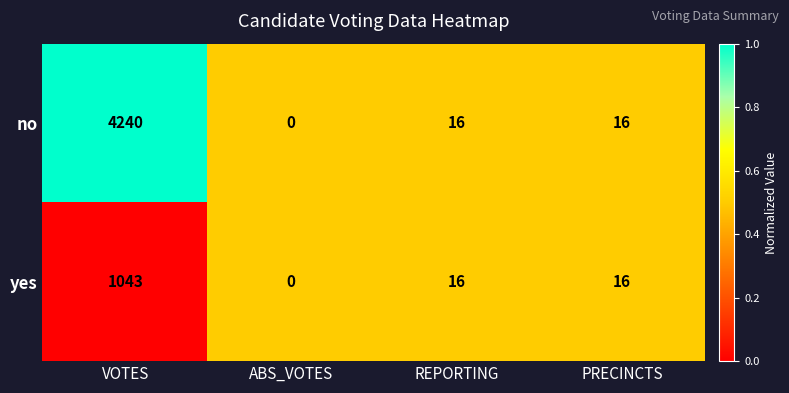

The yes series shows 513 at VOTES. True or false?

False